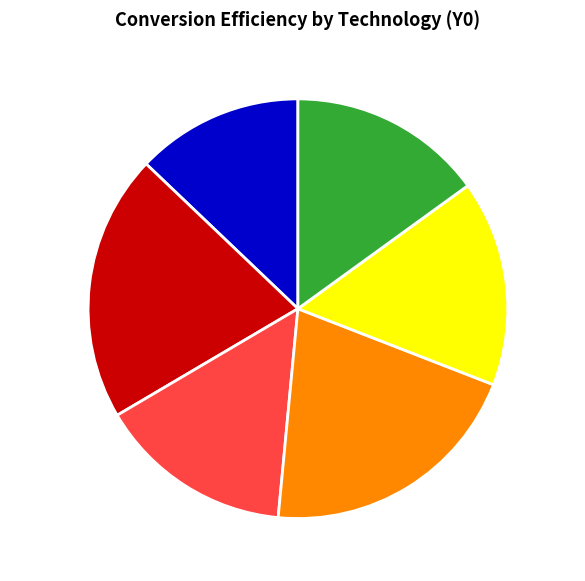

Is it true that CCGT1 is 21% of the pie?

True